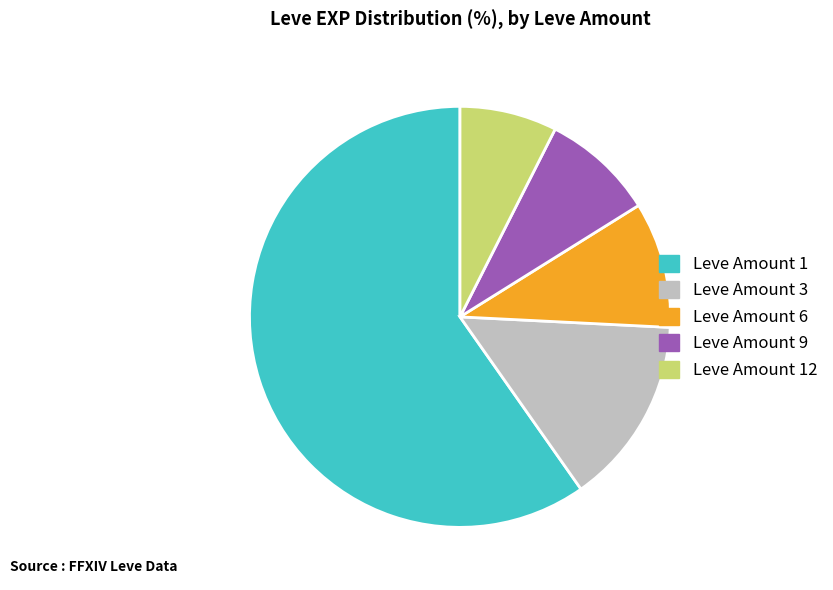

What is the smallest slice in the pie chart?

Leve Amount 12